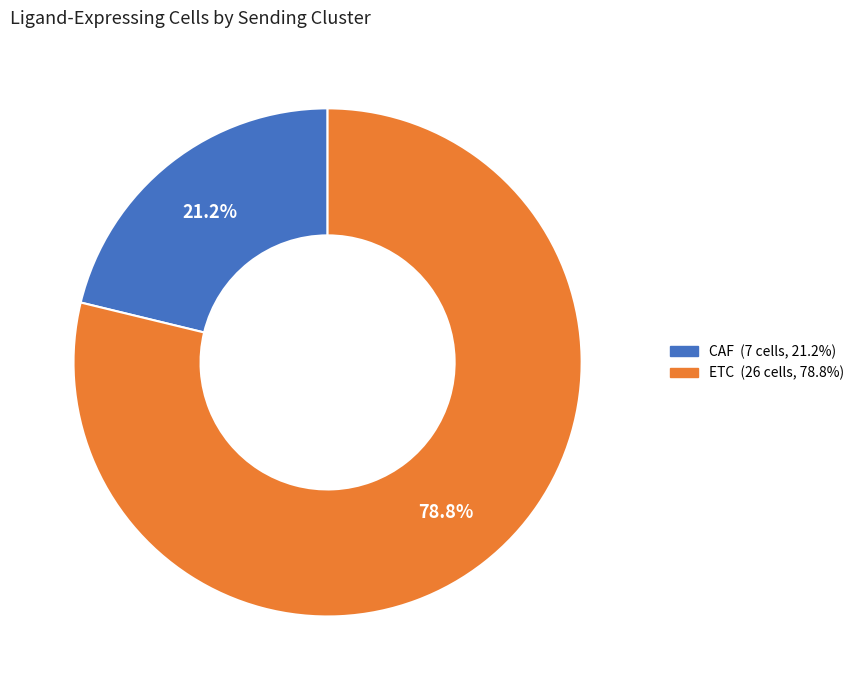

Is it true that ETC is 79% of the pie?

True